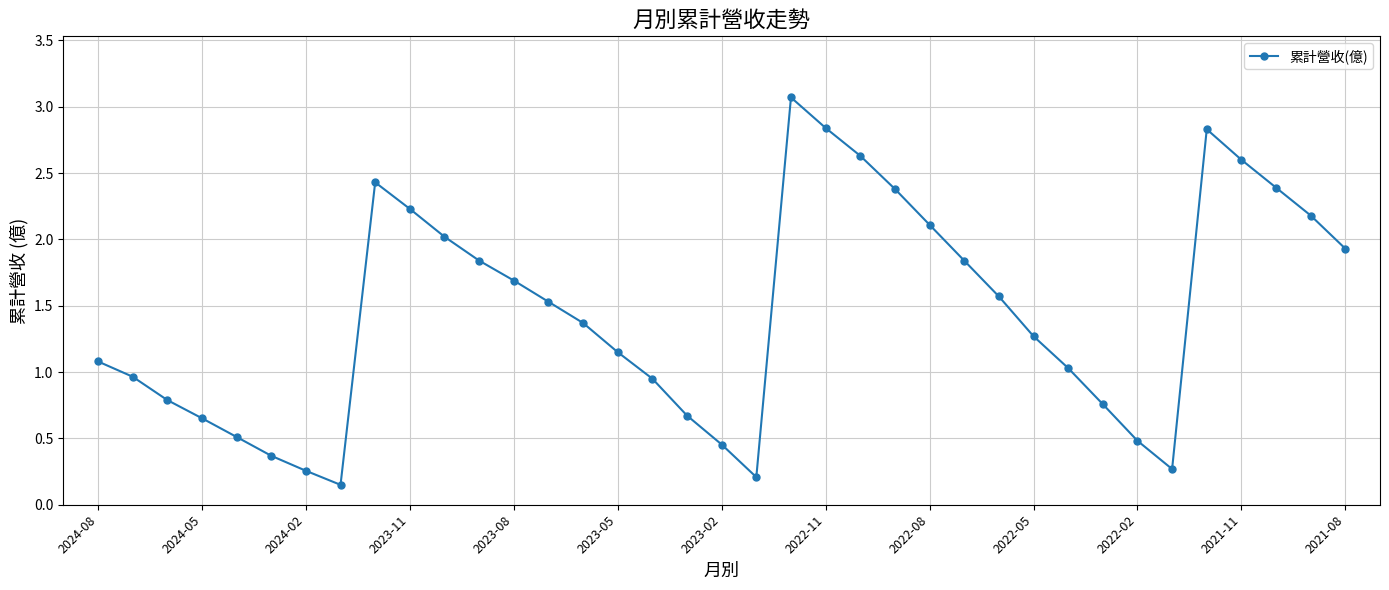

What is the difference between the maximum and minimum values?

2.9